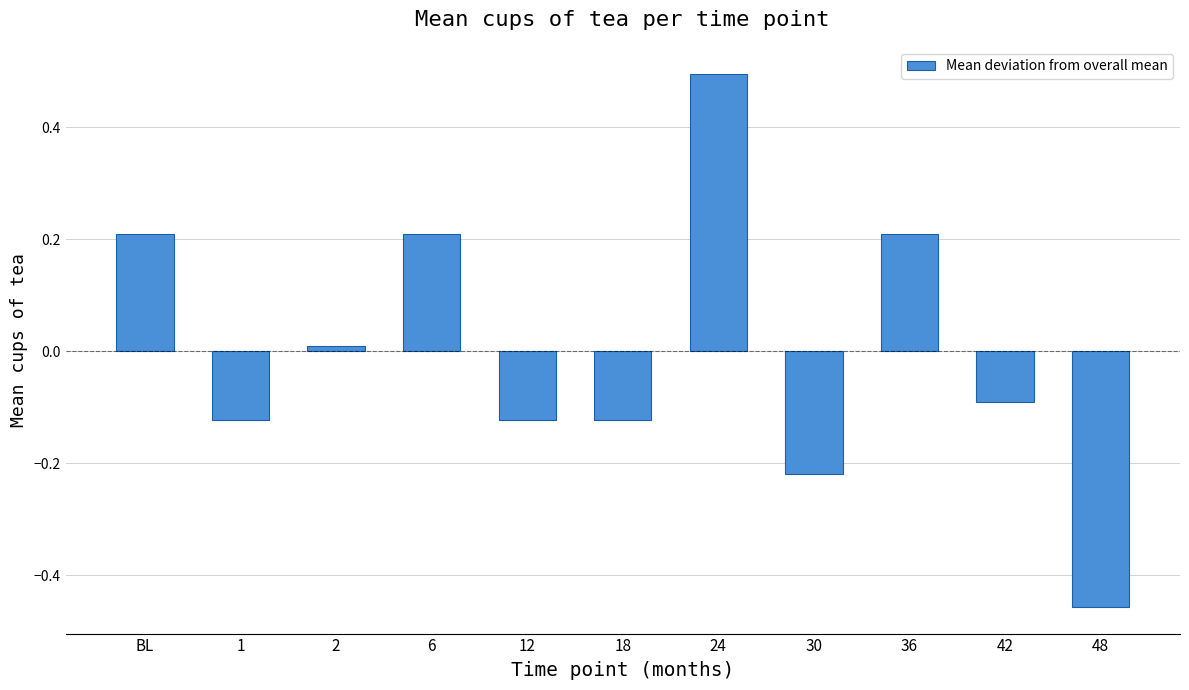

What is the label of the 6th bar from the right?

18